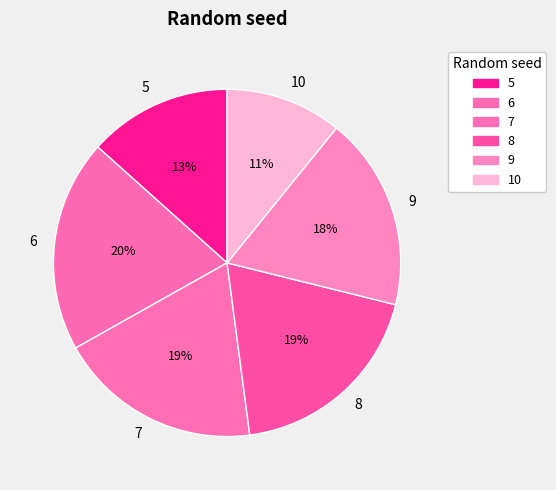

Is there a majority slice in this chart?

No